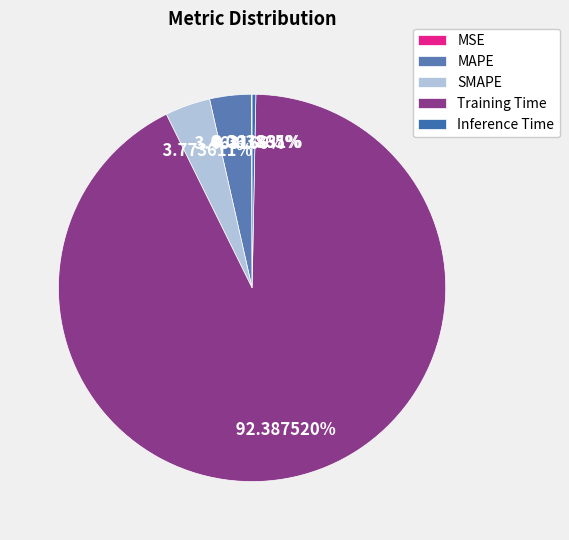

Is it true that MSE is 0% of the pie?

True